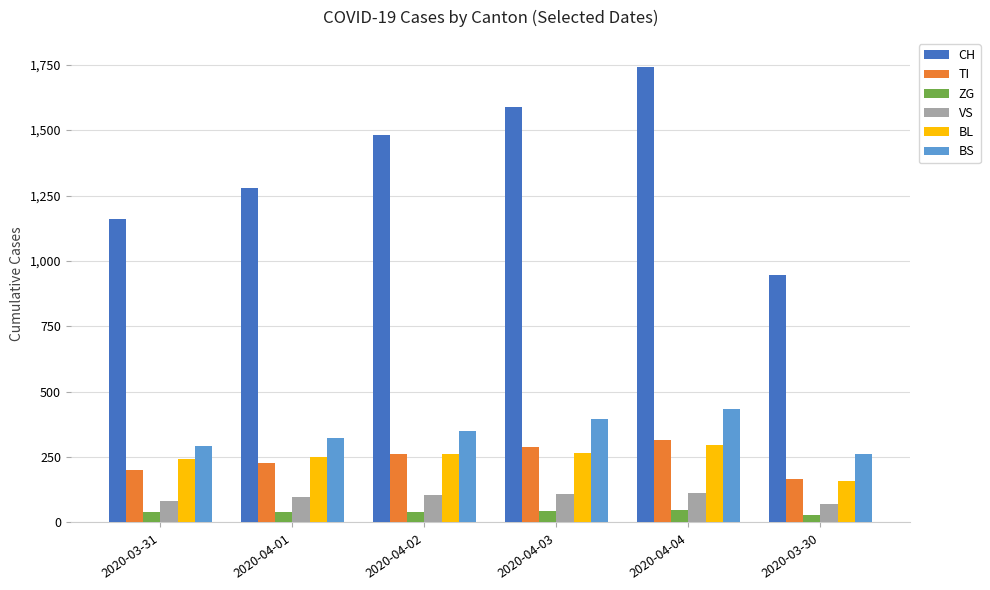

List the labels in order of CH value, smallest first.

2020-03-30, 2020-03-31, 2020-04-01, 2020-04-02, 2020-04-03, 2020-04-04